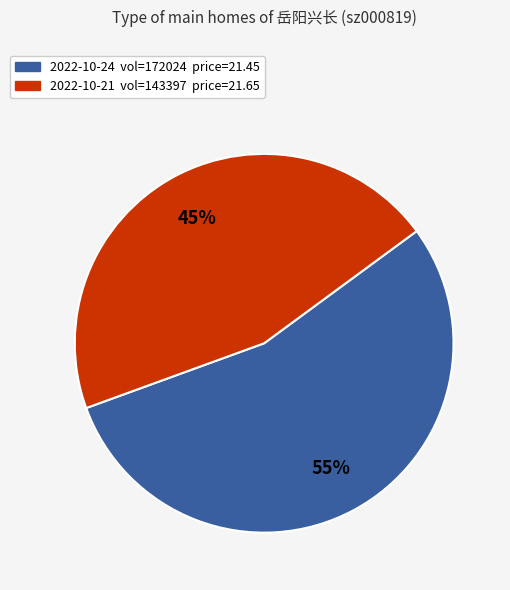

Does any single category account for the majority?

Yes